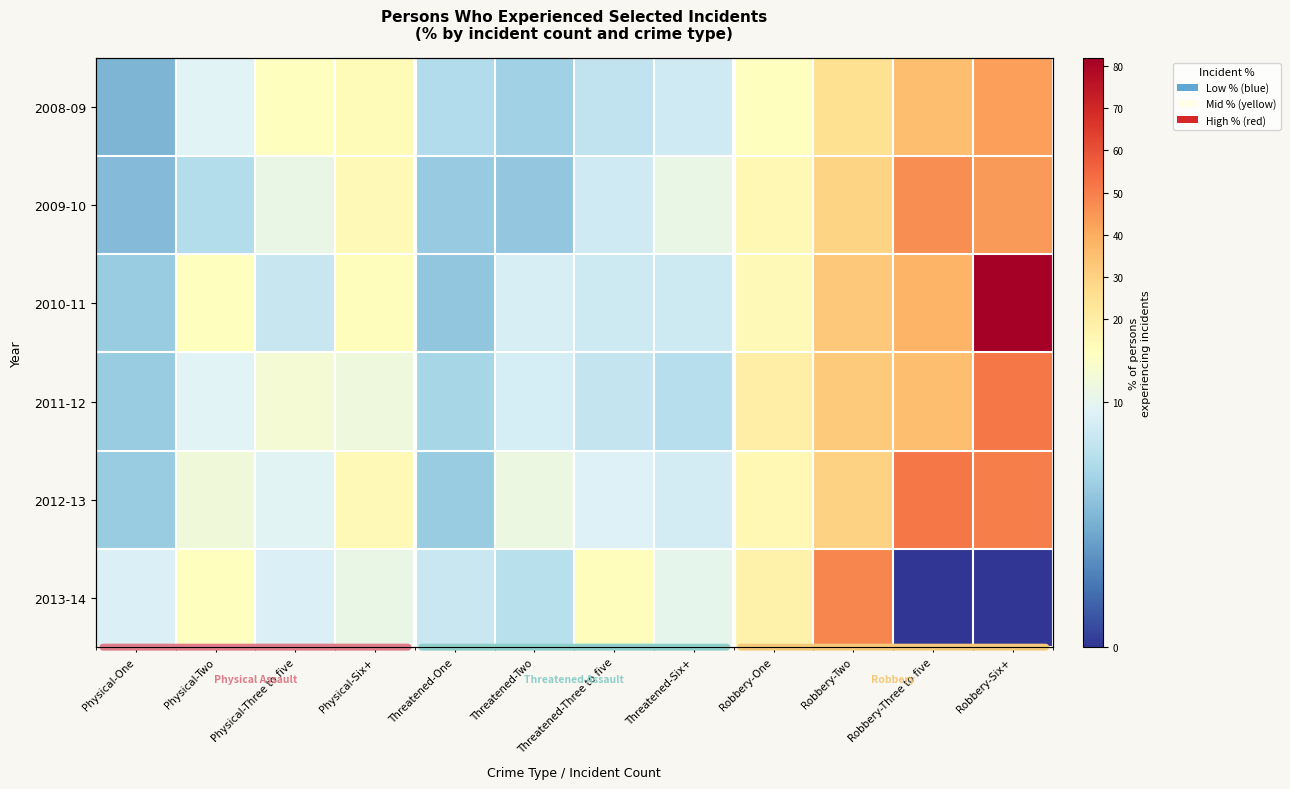

What is the total value across all series at Threatened-Six+?

54.9